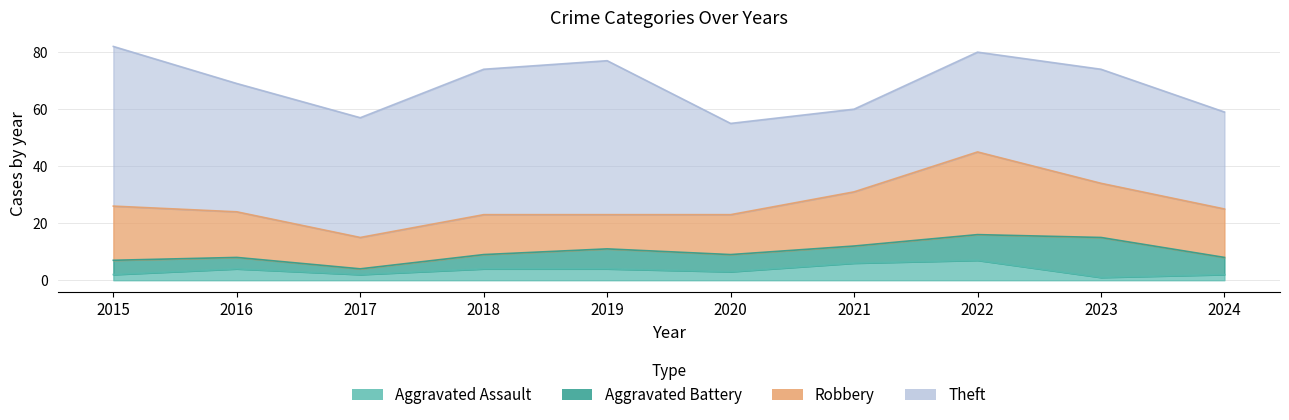

What are all the series names shown in the legend?

Robbery, Theft, Aggravated Battery, Aggravated Assault